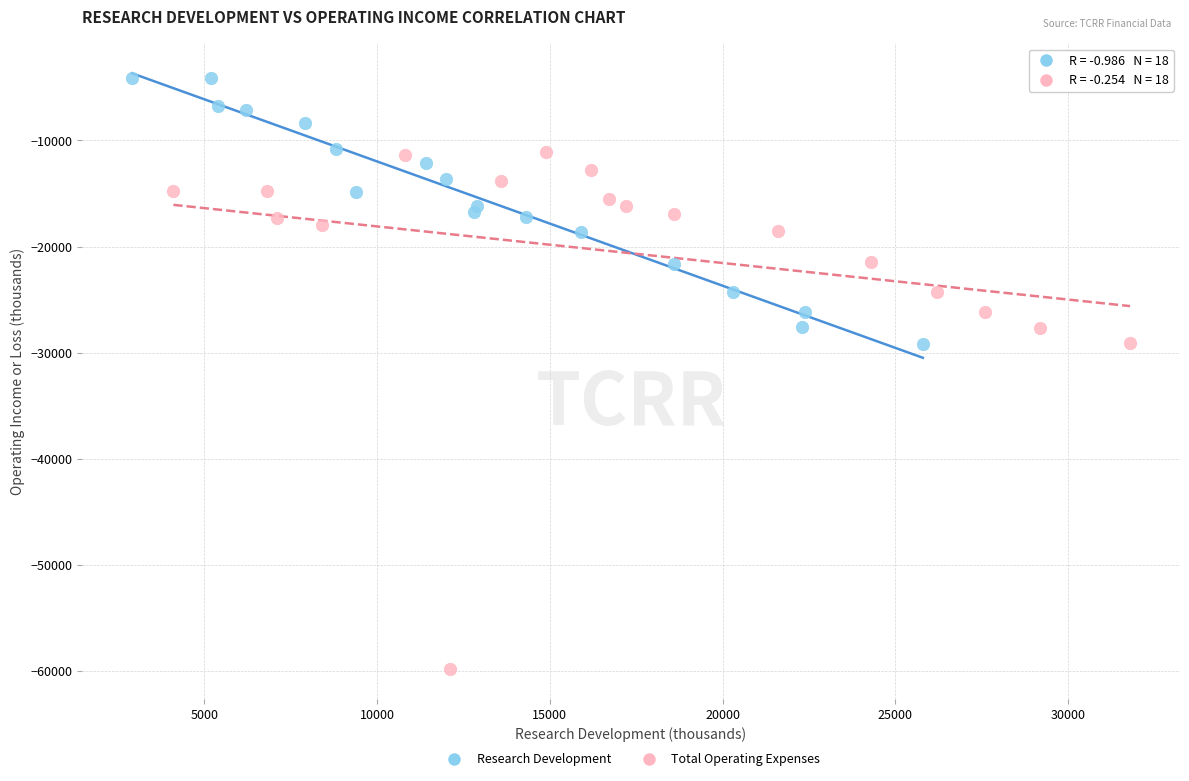

Which series reaches the minimum Y coordinate?

Total Operating Expenses